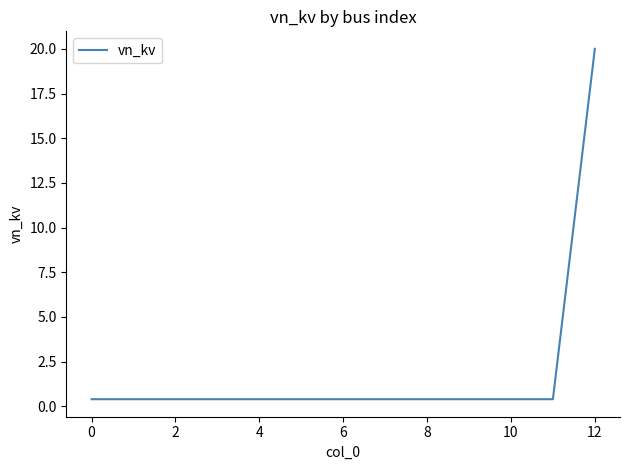

What is the greatest value displayed?

20.0